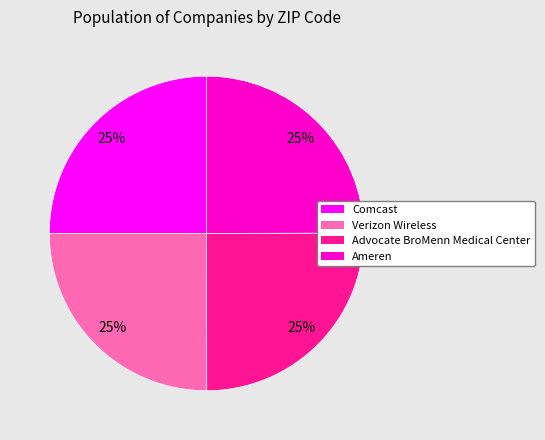

What percentage is the Verizon Wireless slice, to the nearest percent?

25%